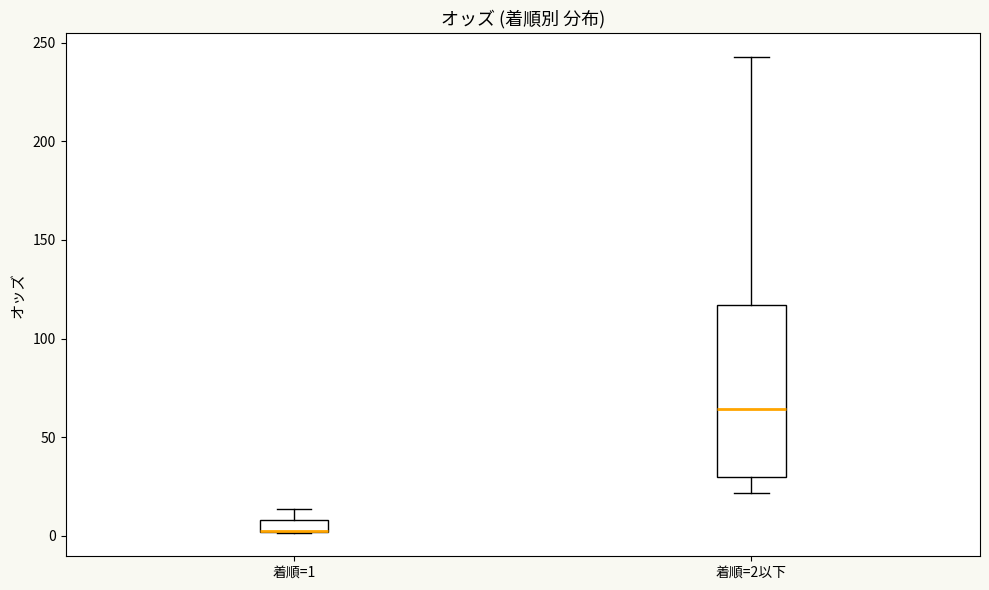

Which box is the tallest, from its lower edge to its upper edge?

着順=2以下